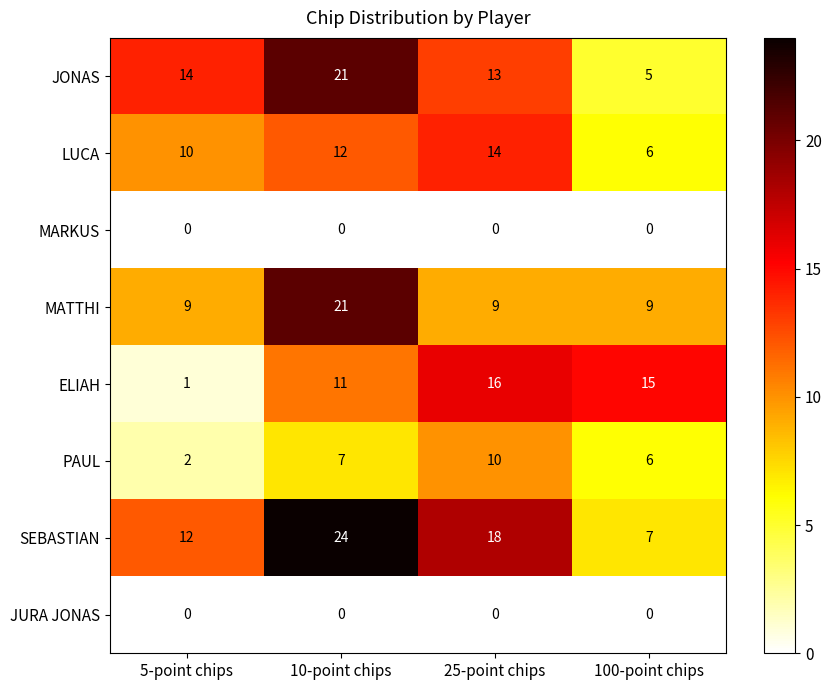

At which category is the sum across all series the highest?

10-point chips